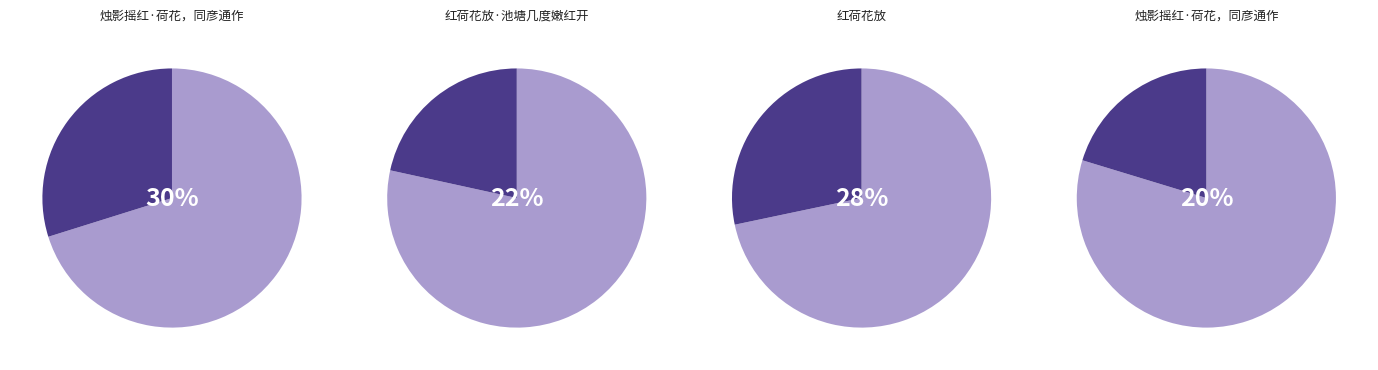

To the nearest percent, what is the combined percentage of 红荷花放 and 烛影摇红·荷花，同彦通作?

49%